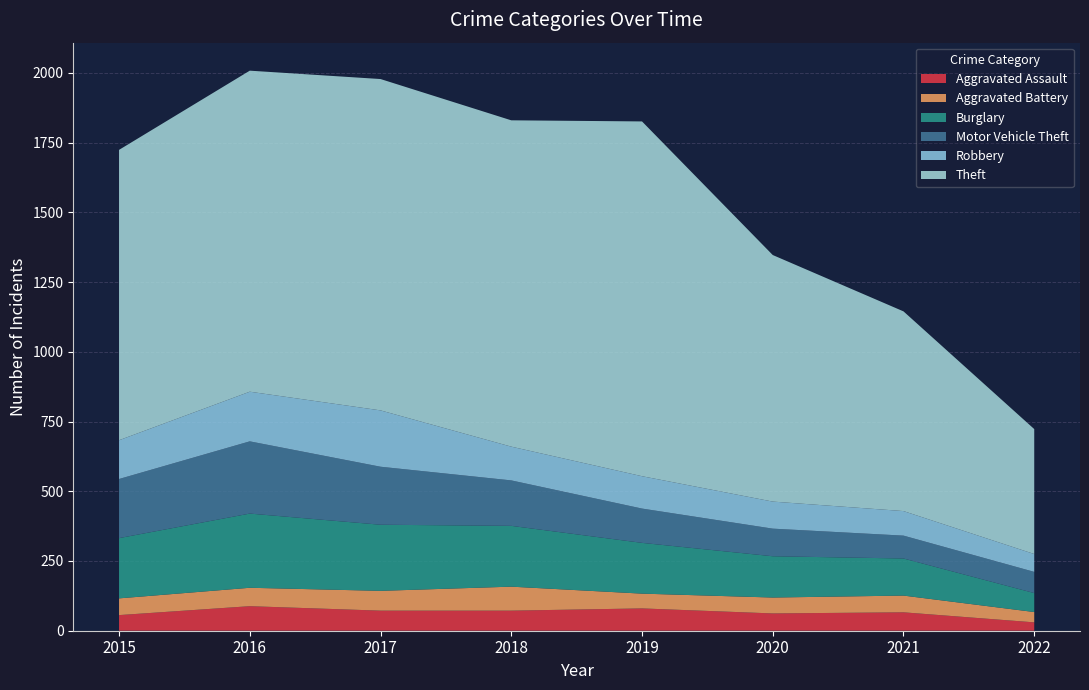

Reading left to right, list all the values displayed in this chart.

Aggravated Assault: 56	88	72	72	80	62	66	30
Aggravated Battery: 60	66	71	86	53	57	60	37
Burglary: 216	266	237	218	182	148	133	68
Motor Vehicle Theft: 212	259	208	163	123	99	82	76
Robbery: 139	178	202	121	116	97	88	64
Theft: 1041	1151	1188	1170	1272	884	716	448